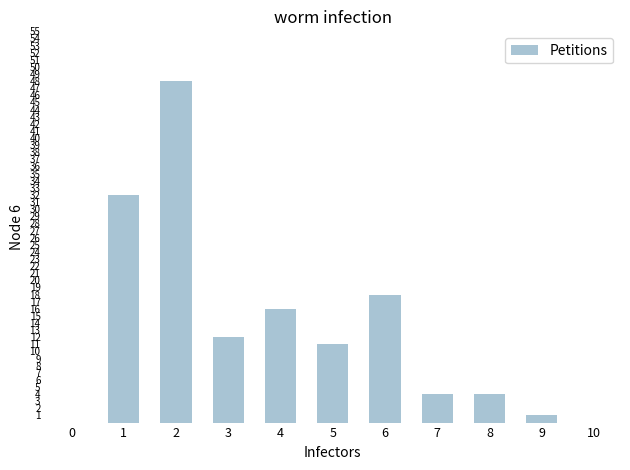

The value at 1 is 64. True or false?

False